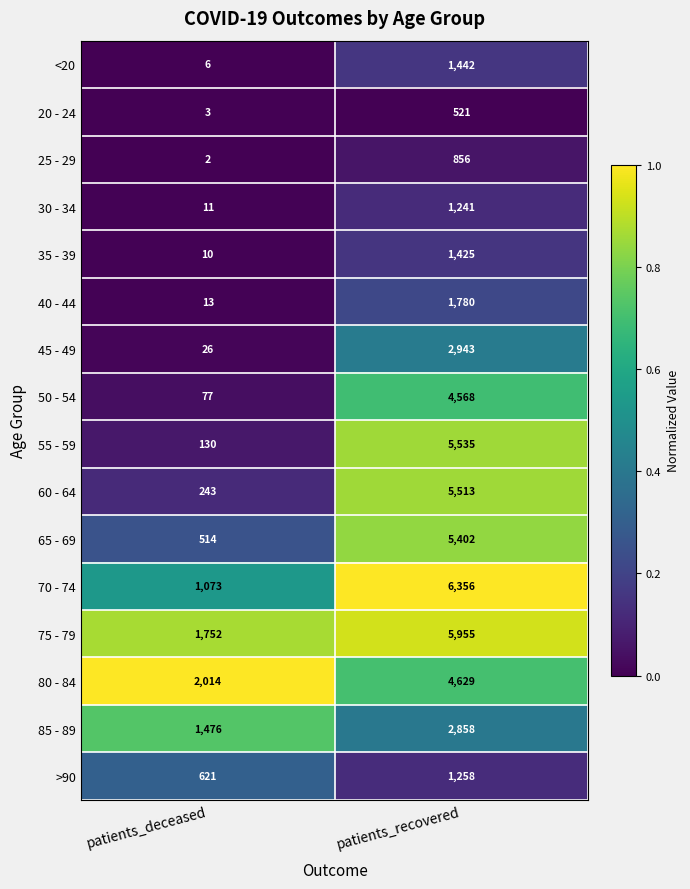

What is the maximum value for 25 - 29?

856